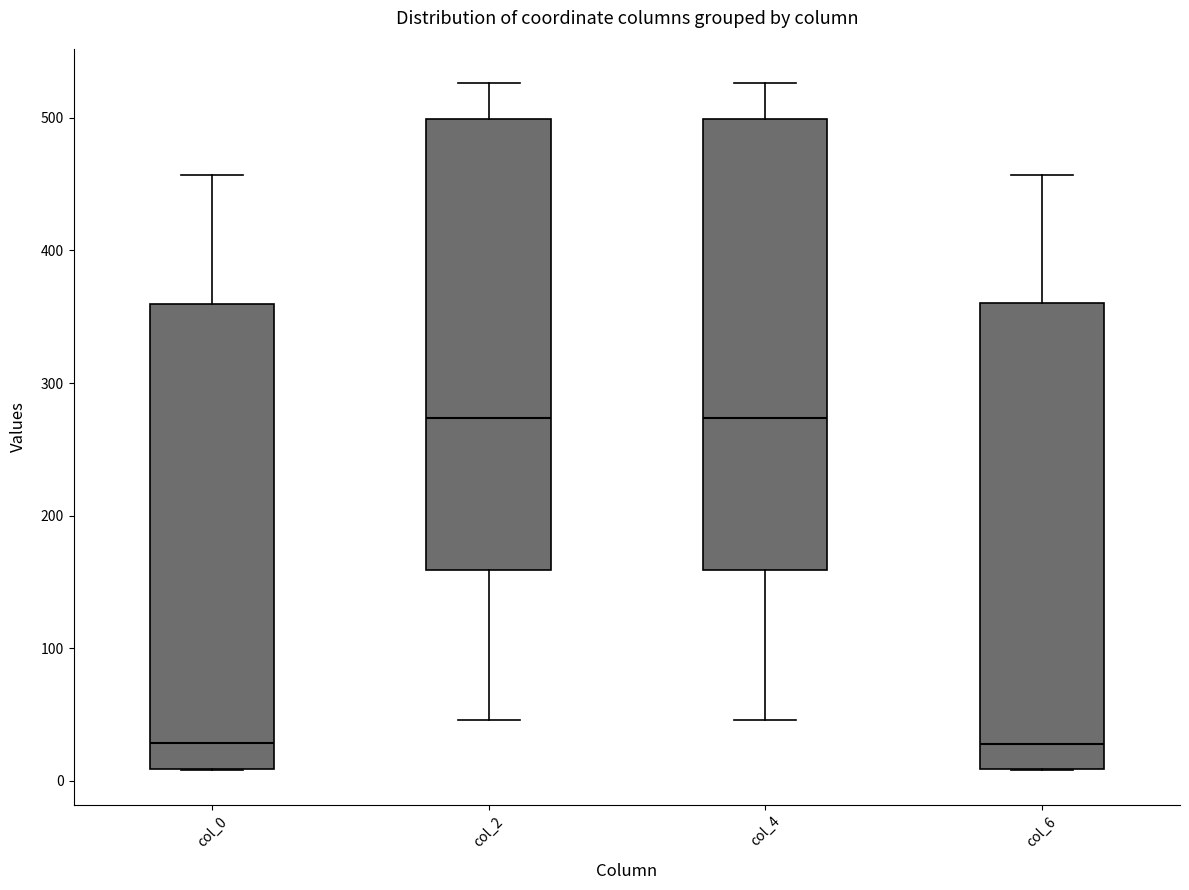

Where does the lower whisker of the box for col_4 end on the y-axis? The values are not printed on the chart, so give them approximately, as read against the axis.

50